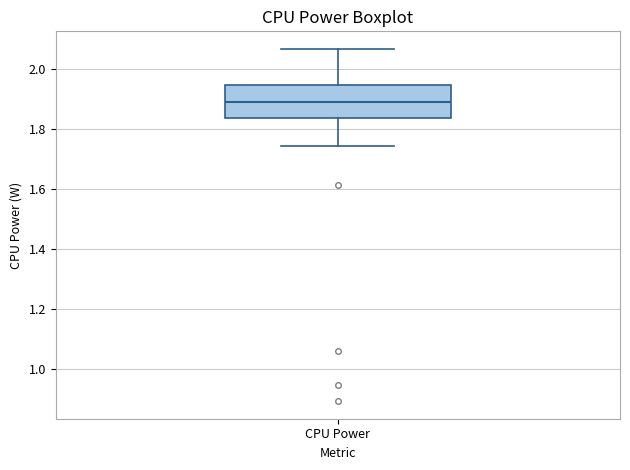

Transcribe this box plot: give where the median line is, the range the box spans, and where the two whiskers end, as read against the y-axis. The values are not printed on the chart, so give them approximately, as read against the axis.

median 1.90, box 1.84 to 1.94, whiskers 1.74 to 2.06